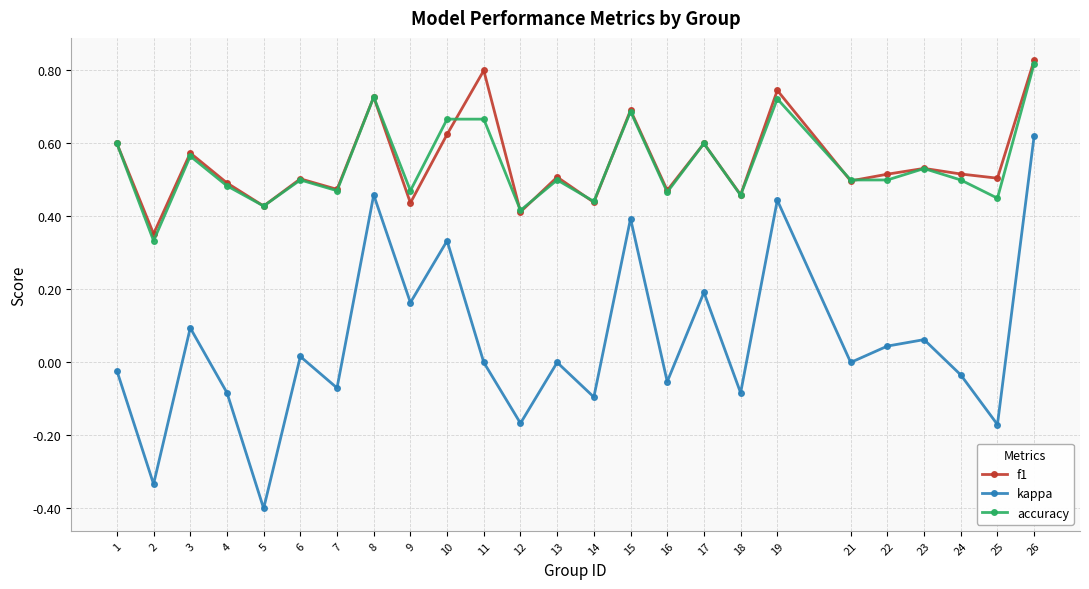

At which category is the sum across all series the highest?

26